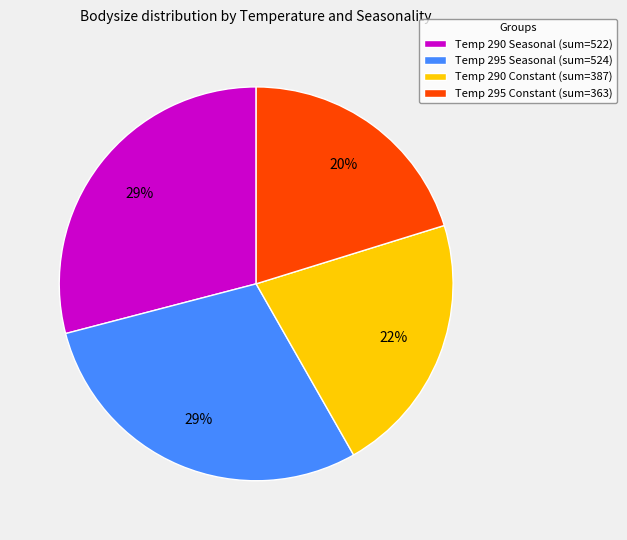

How many slices are in this pie chart?

4